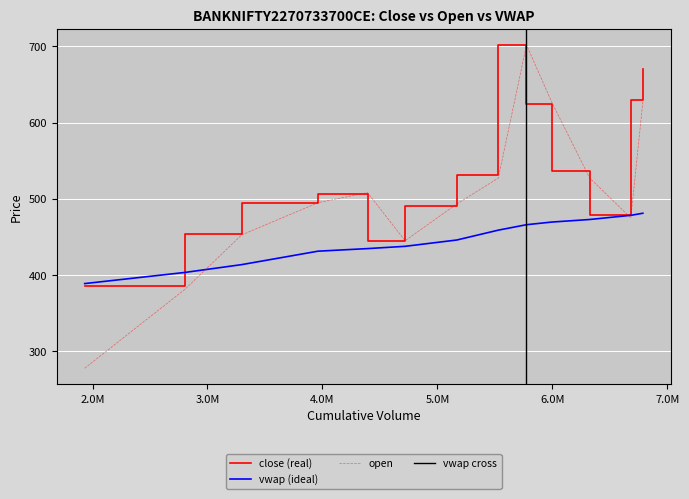

True or false: close and open cross at least once.

True